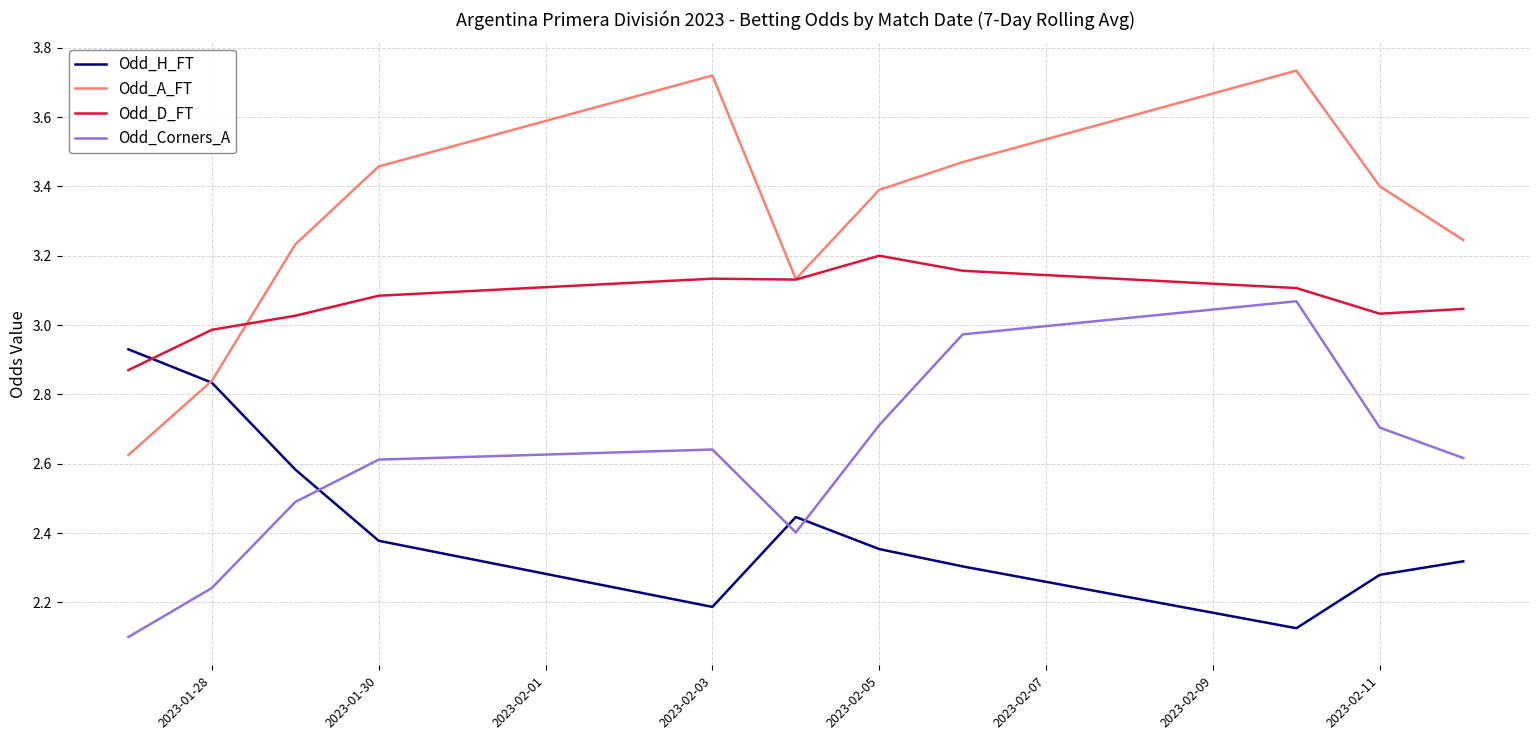

Which series has the largest range (max minus min)?

Odd_A_FT